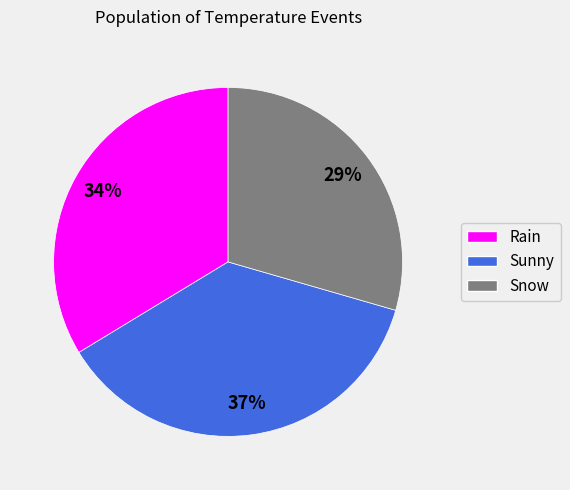

How many segments does this pie chart have?

3